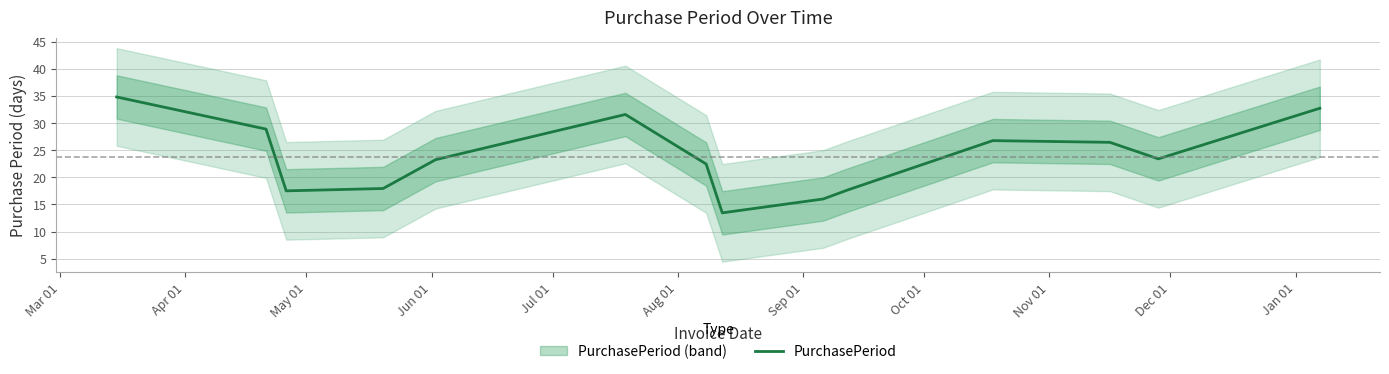

At which category does the data reach its first local peak?

Aug 01